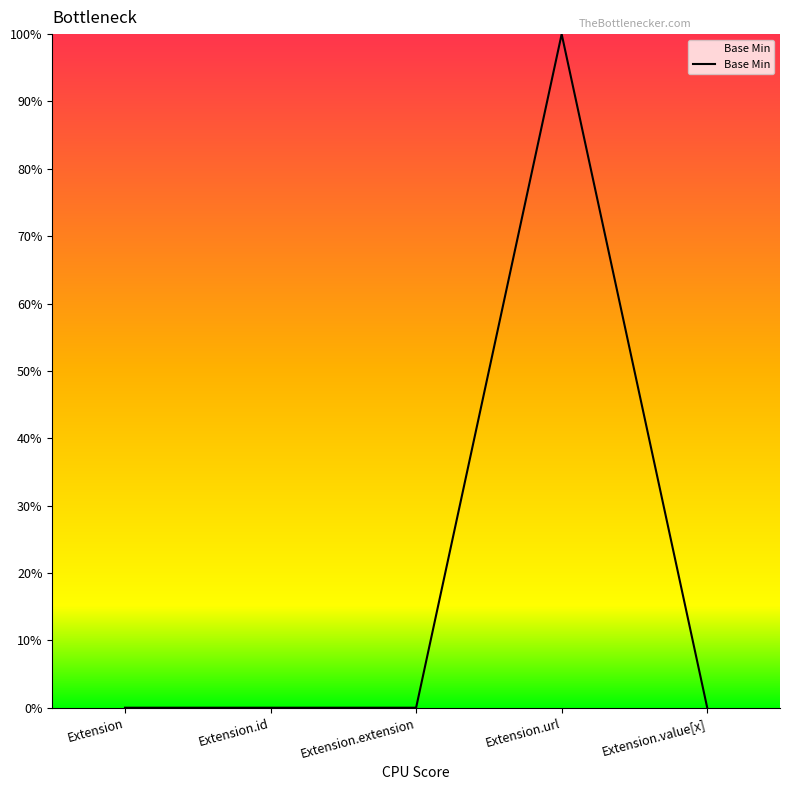

What is the change in value from Extension.extension to Extension.url?

+1